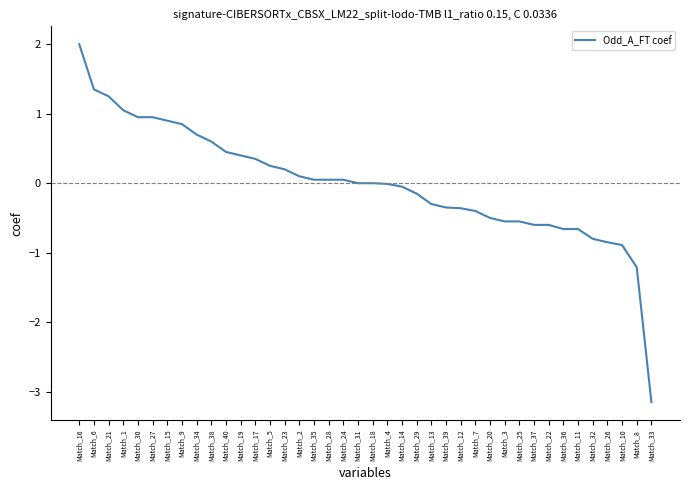

True or false: the data shows -0.0 at Match_14.

True